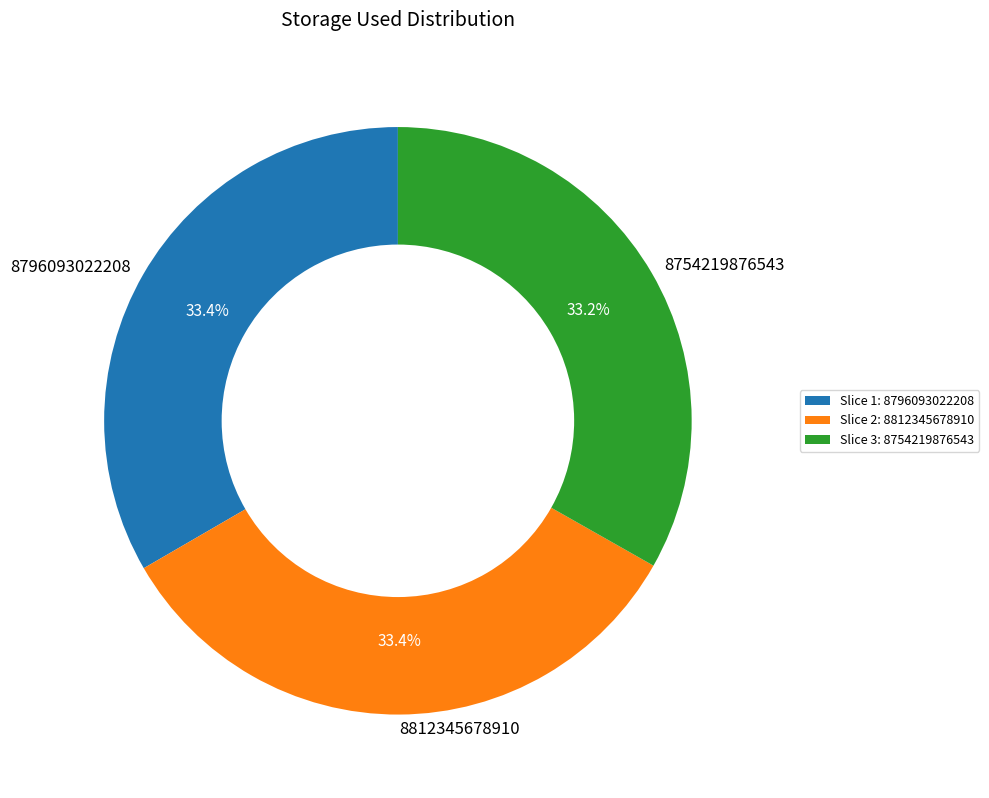

To the nearest percent, what percentage of the pie is 8796093022208?

33%